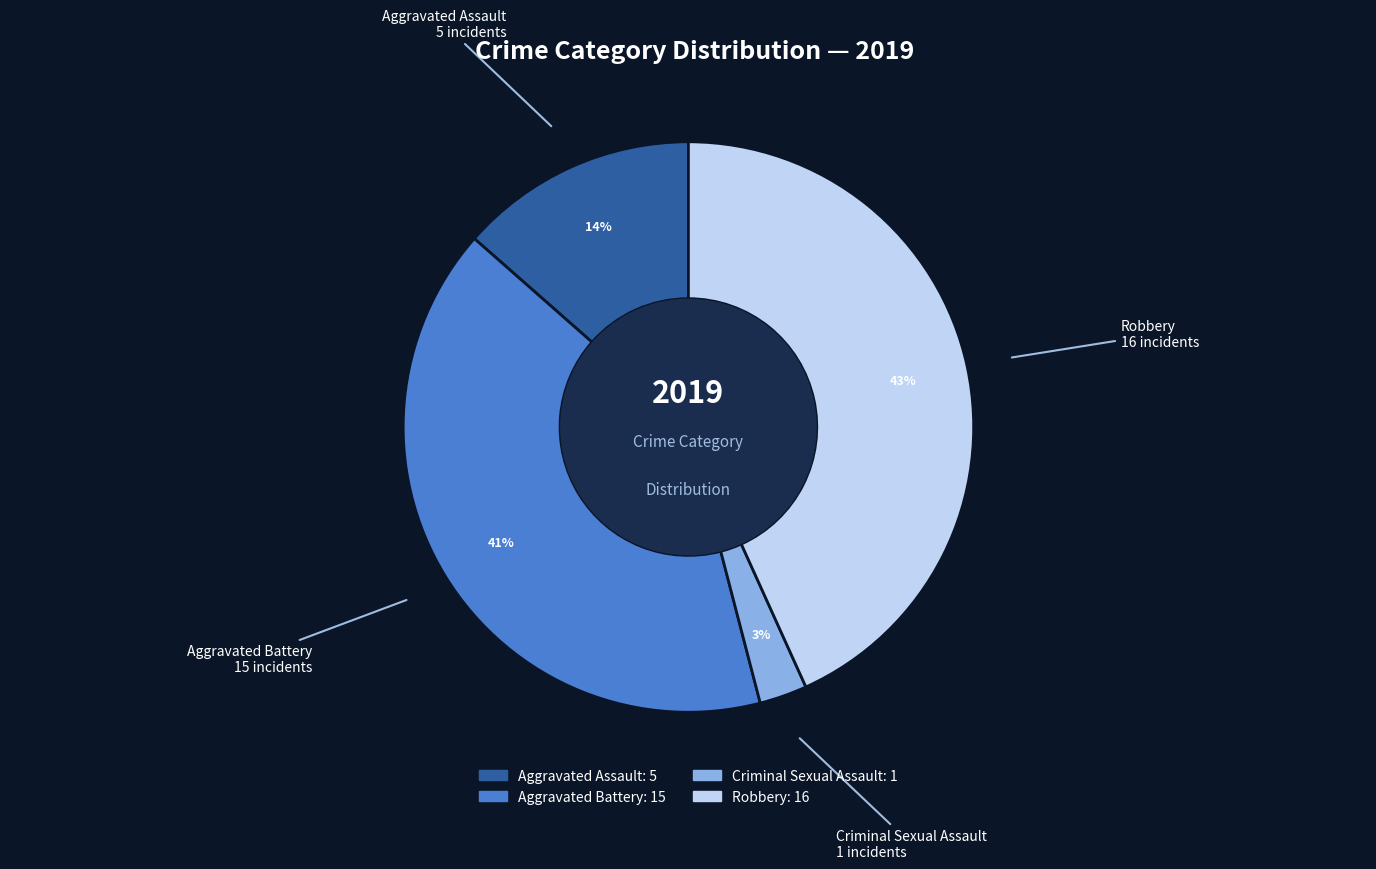

Between Criminal Sexual Assault and Aggravated Assault, which is larger?

Aggravated Assault